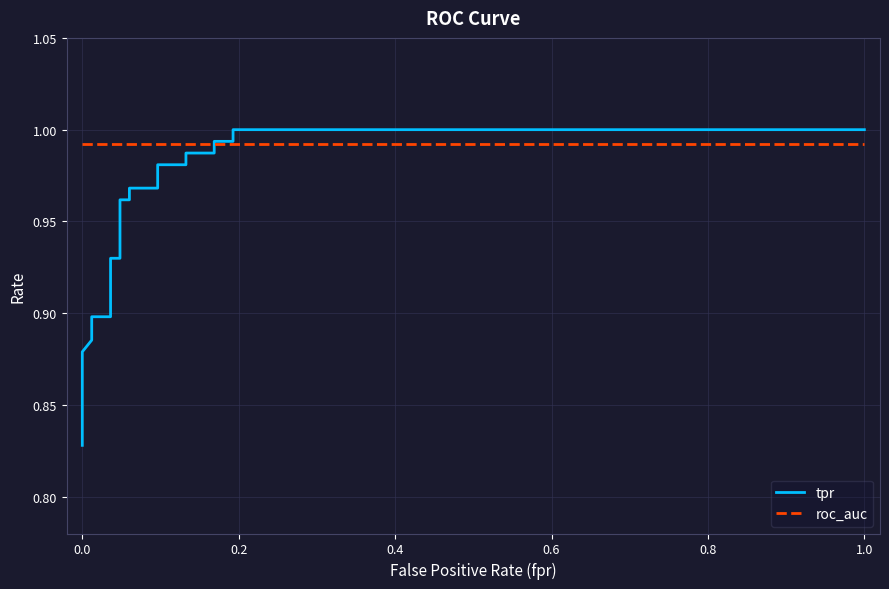

What is the value of the roc_auc point at the 1st from the left?

1.0